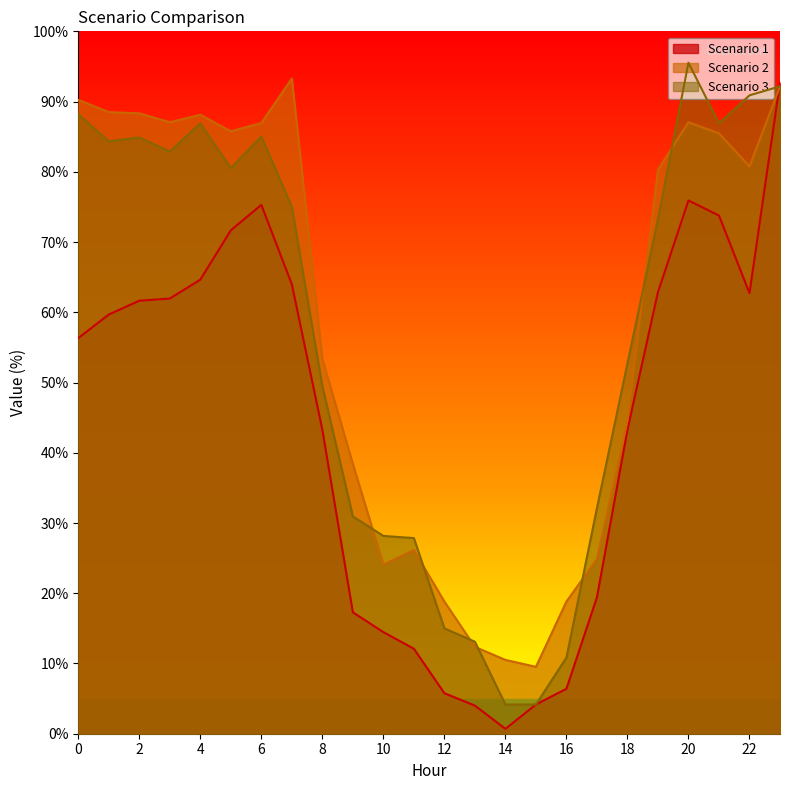

At how many categories does at least one series exceed 21?

19